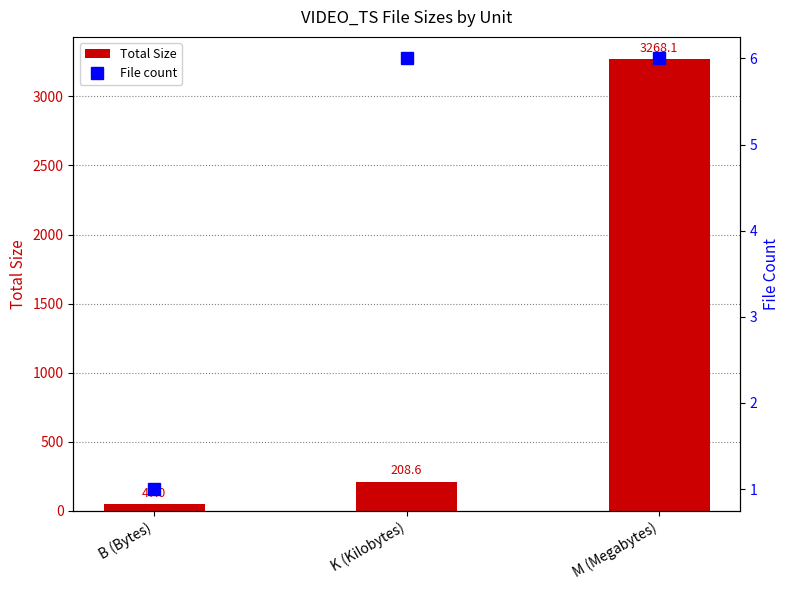

What is the smallest value displayed?

1.0